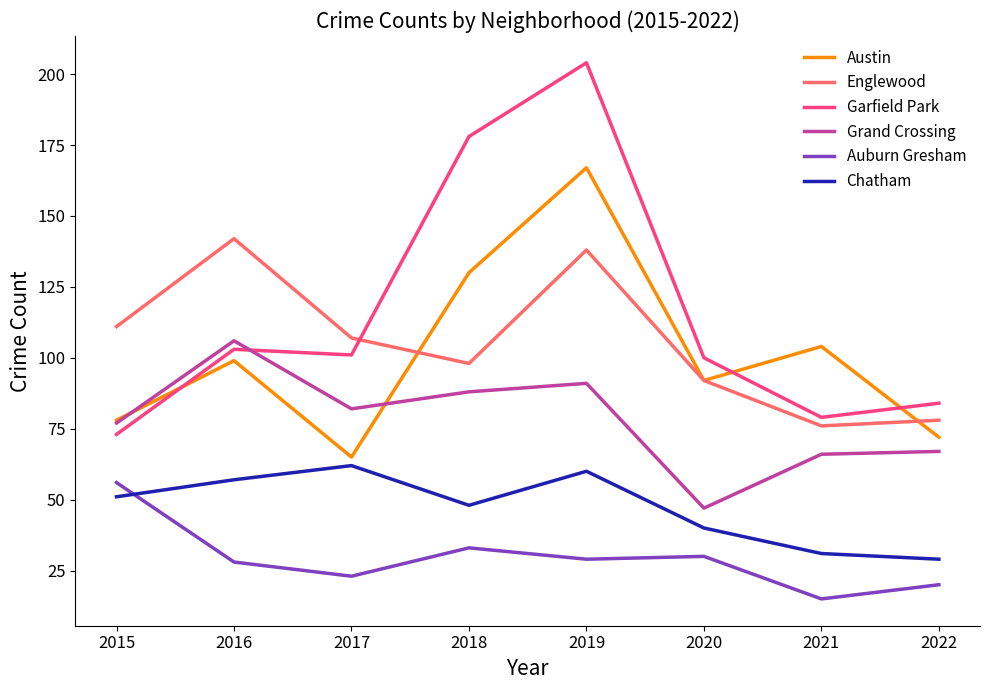

What is the spread (max minus min) of values at 2020?

70